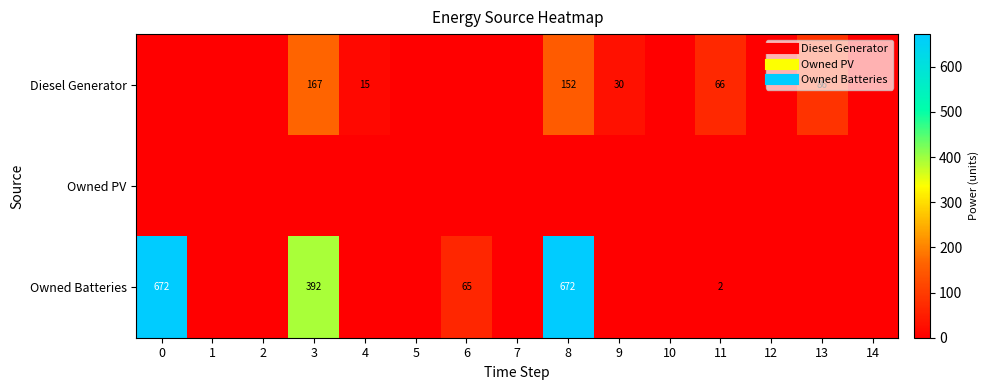

What is the highest value of the Diesel Generator series?

167